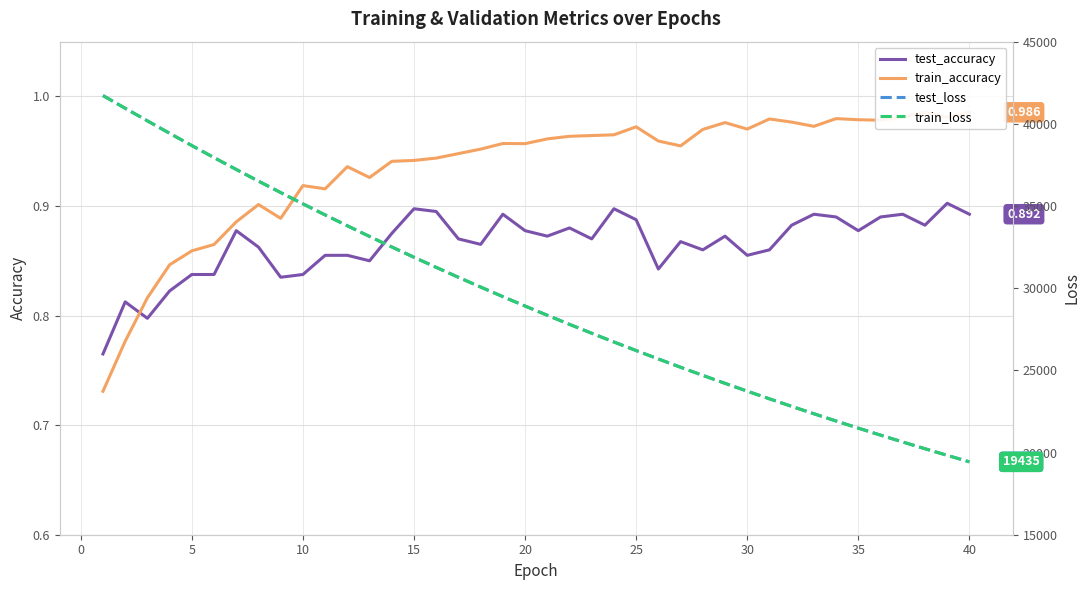

What is the sum of the train_accuracy values at 28 and 45?

1.9